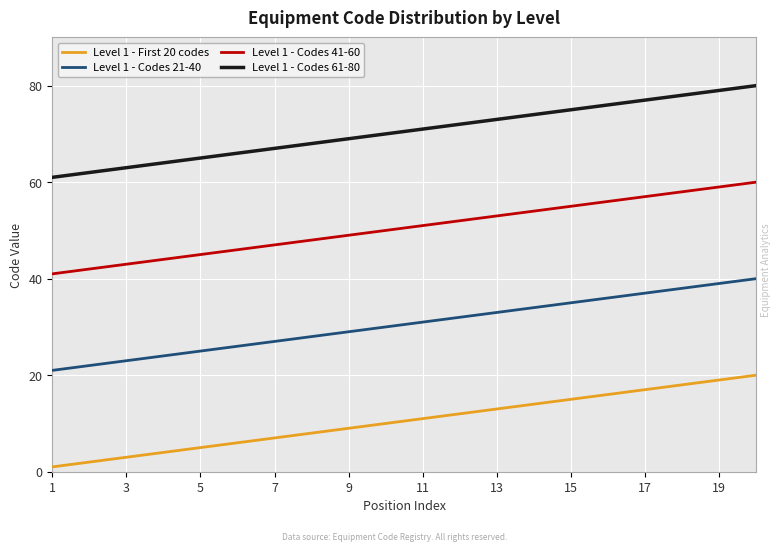

Rank the series by their average value, from lowest to highest.

Level 1 - First 20 codes, Level 1 - Codes 21-40, Level 1 - Codes 41-60, Level 1 - Codes 61-80